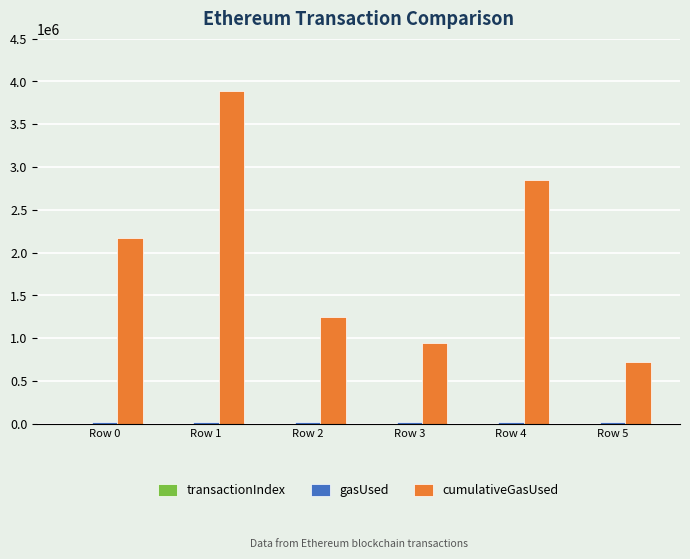

At which category is the sum across all series the highest?

Row 1